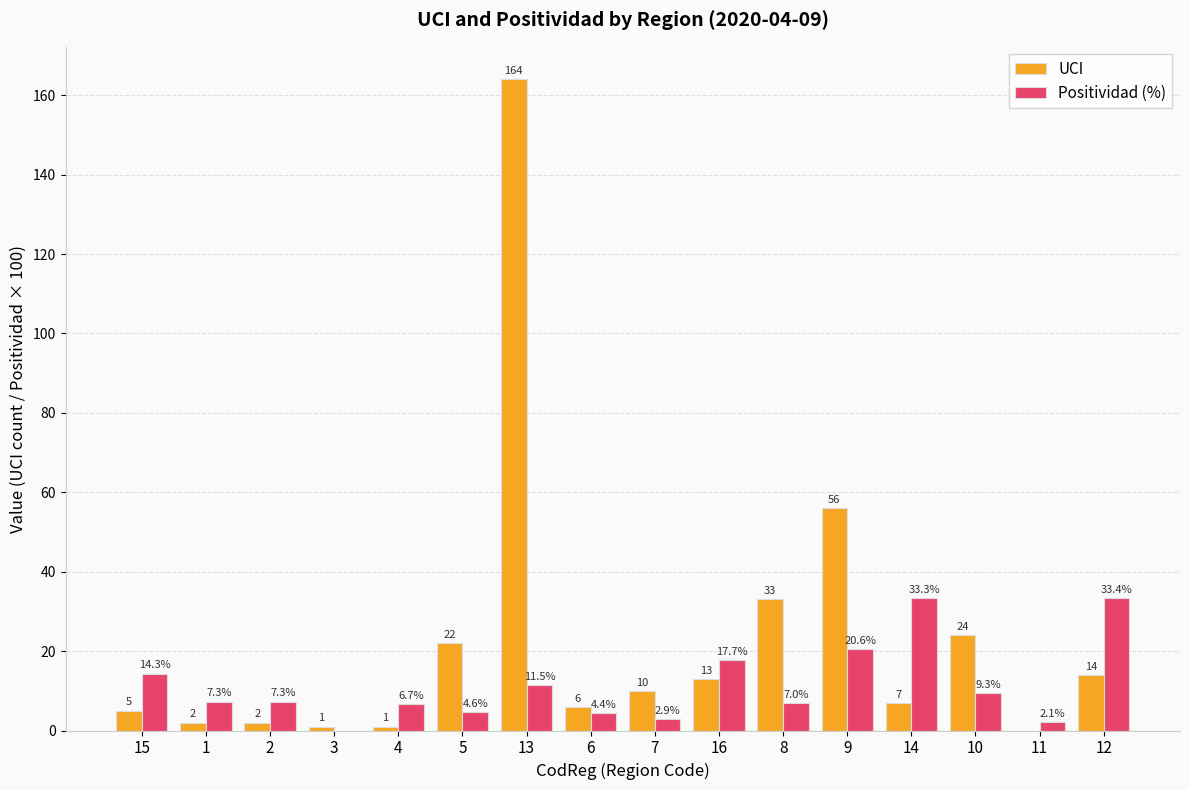

Reading left to right, extract all data points from this chart.

UCI: 5.0	2.0	2.0	1.0	1.0	22.0	164.0	6.0	10.0	13.0	33.0	56.0	7.0	24.0	0.0	14.0
Positividad (%): 14.3	7.3	7.3	0.0	6.7	4.6	11.5	4.4	2.9	17.7	7.0	20.6	33.3	9.3	2.1	33.4